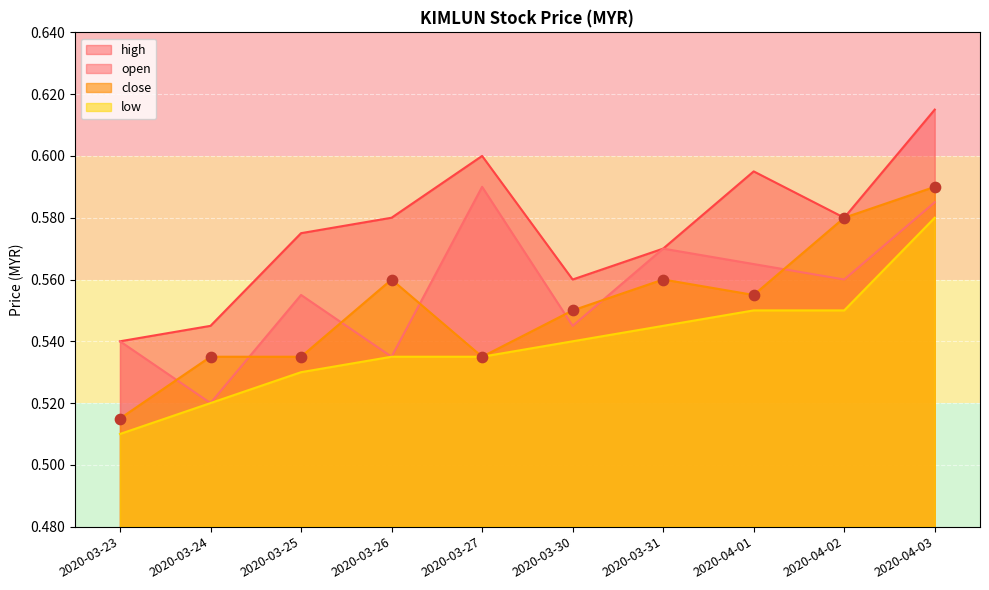

Which series reaches the maximum Y coordinate?

high